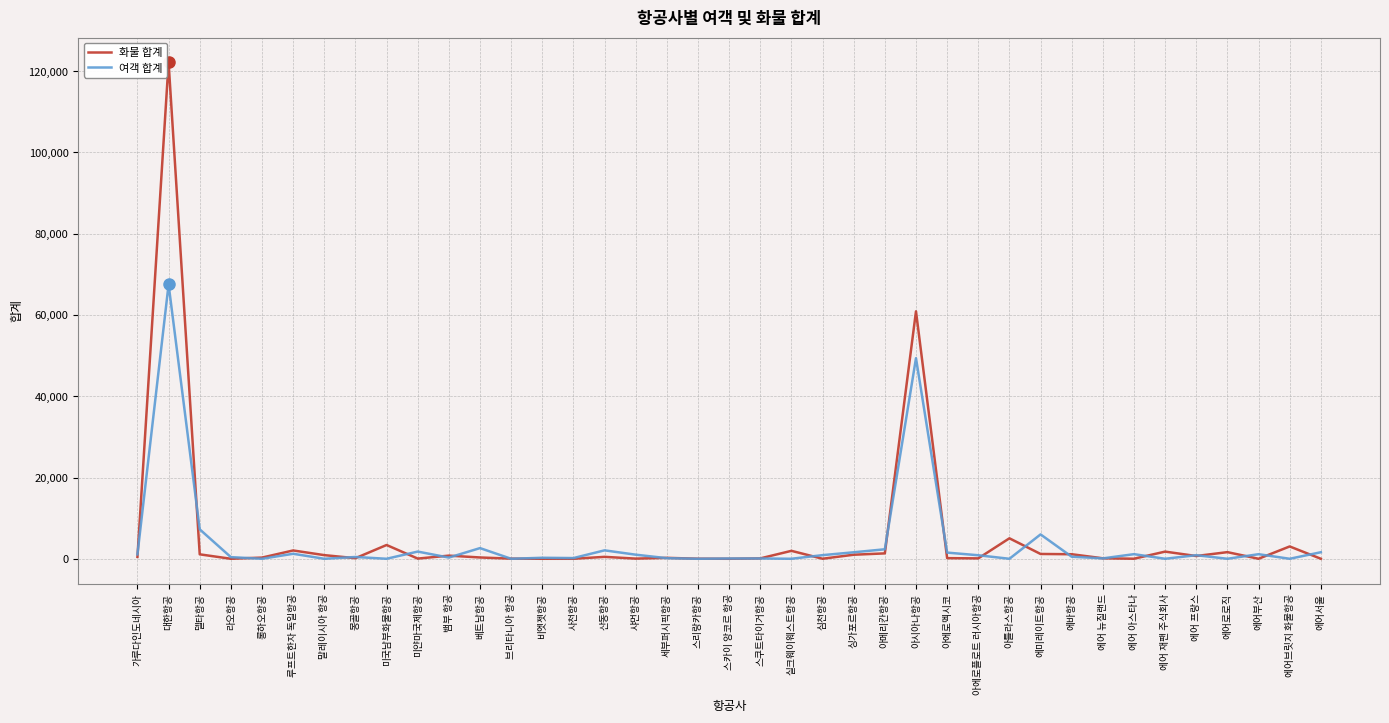

Where does the 화물 합계 series first go above 321?

가루다인도네시아